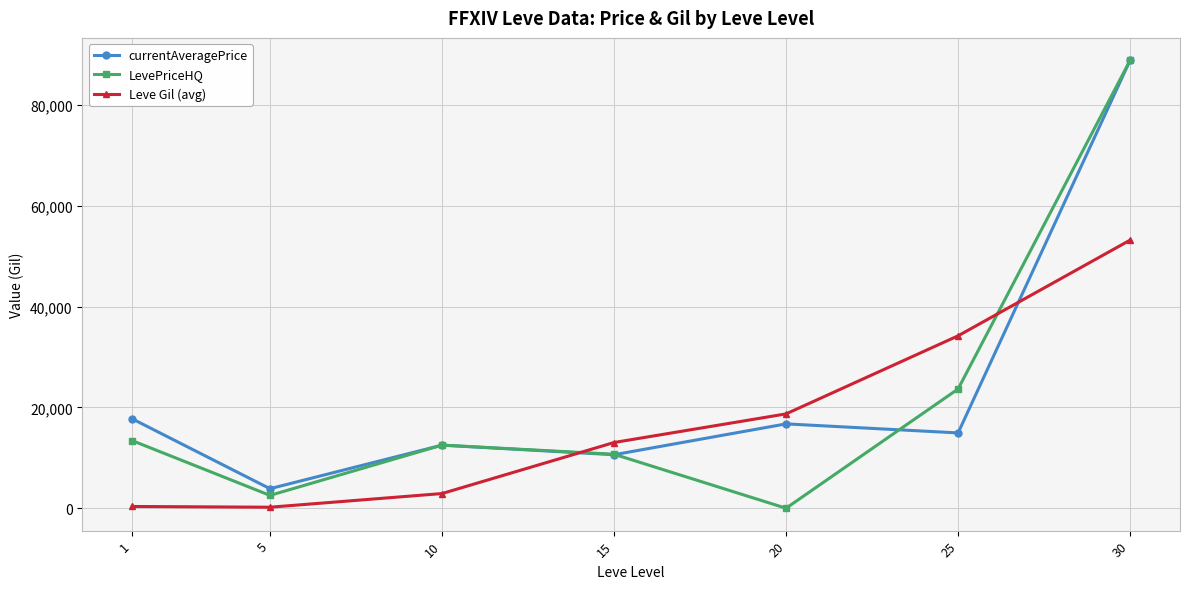

What is the difference between the maximum and minimum values in the LevePriceHQ series?

88888.6